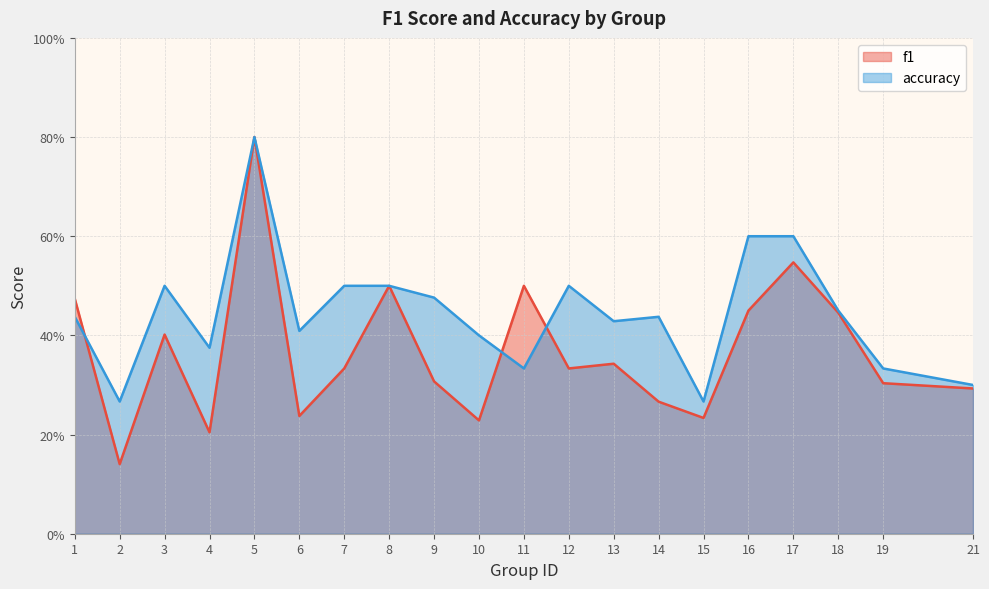

List the series in order of their overall mean, lowest first.

f1, accuracy